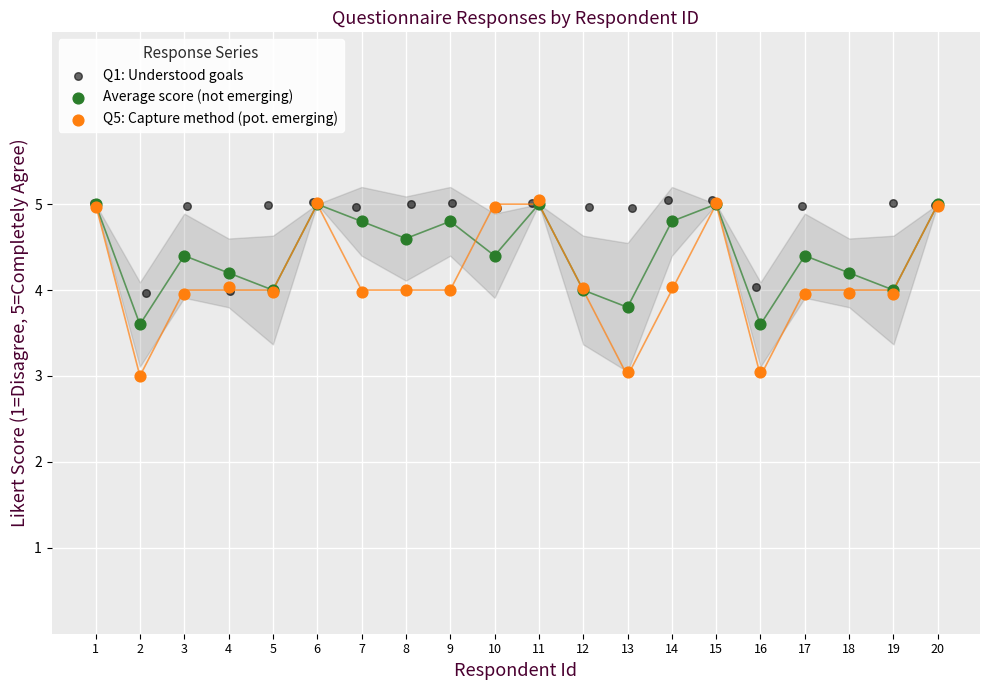

Which series has the widest spread of Y values?

Q5: Capture method (pot. emerging)